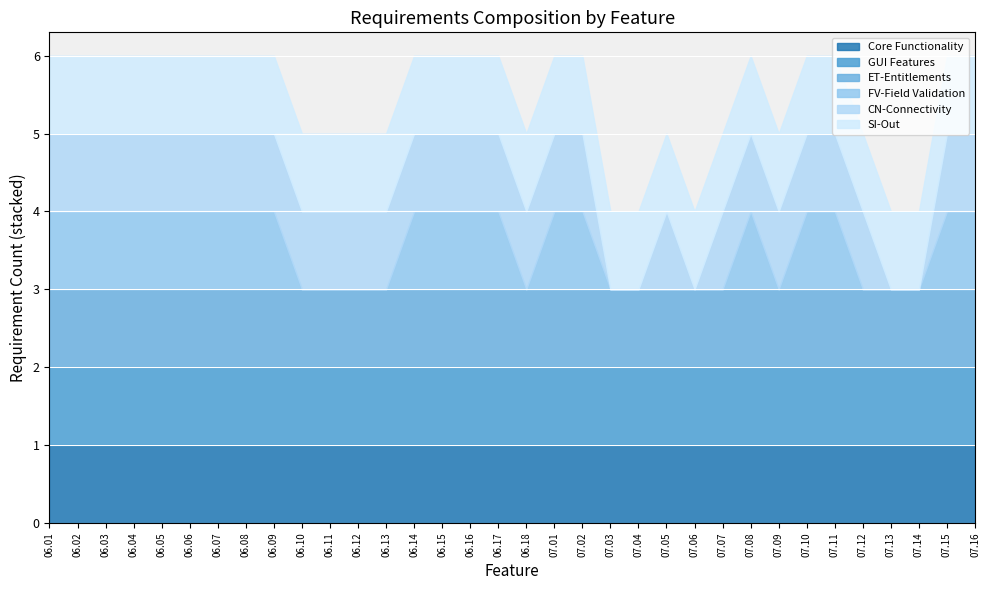

True or false: Core Functionality has more than 0 points higher than both neighbors.

False